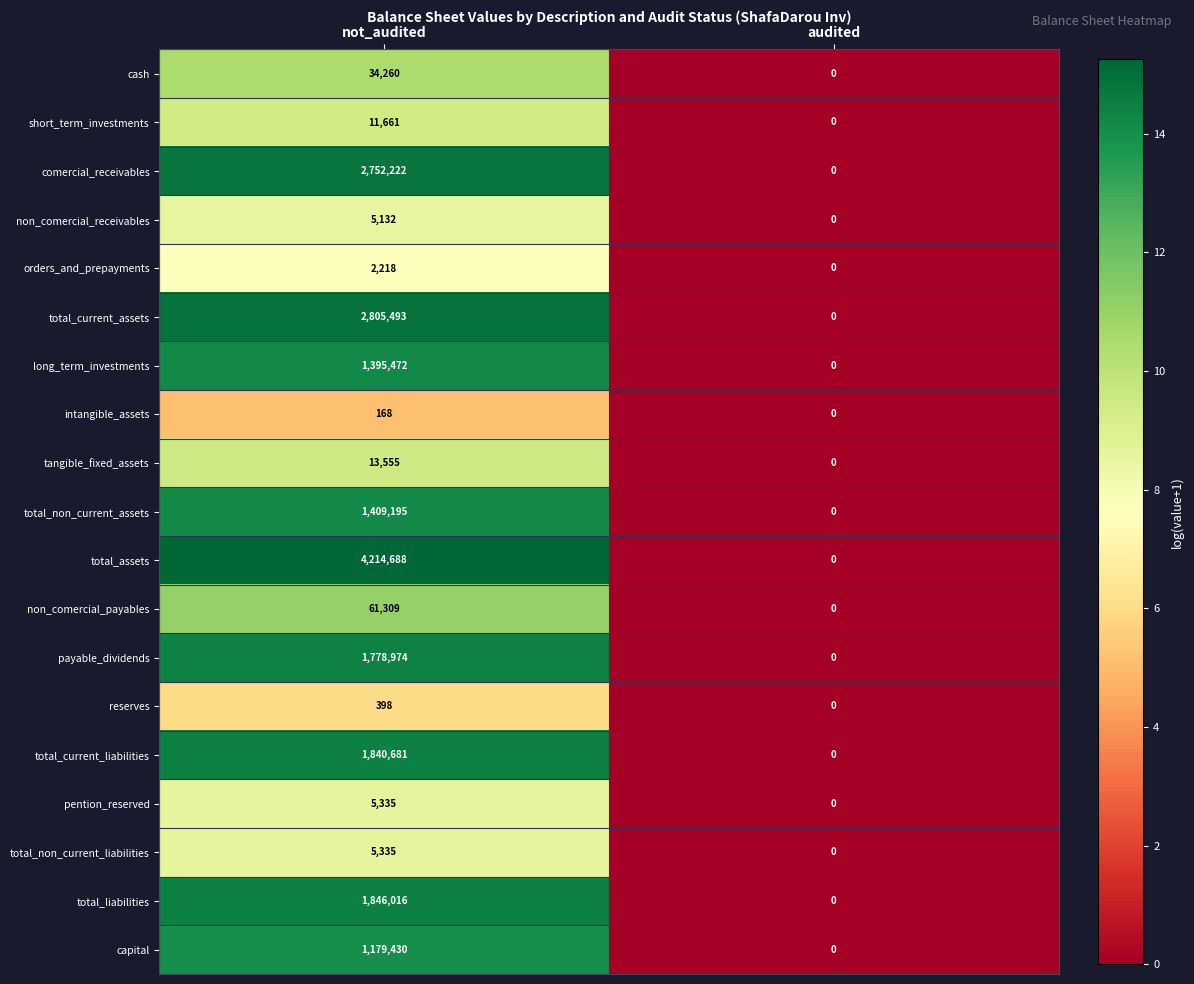

What is the average value of the tangible_fixed_assets series?

6778